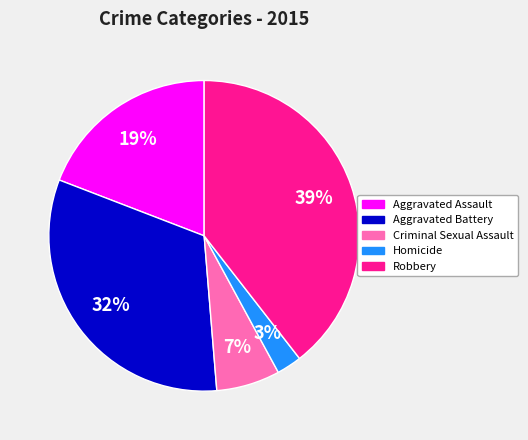

Which category has the smallest portion of the pie?

Homicide